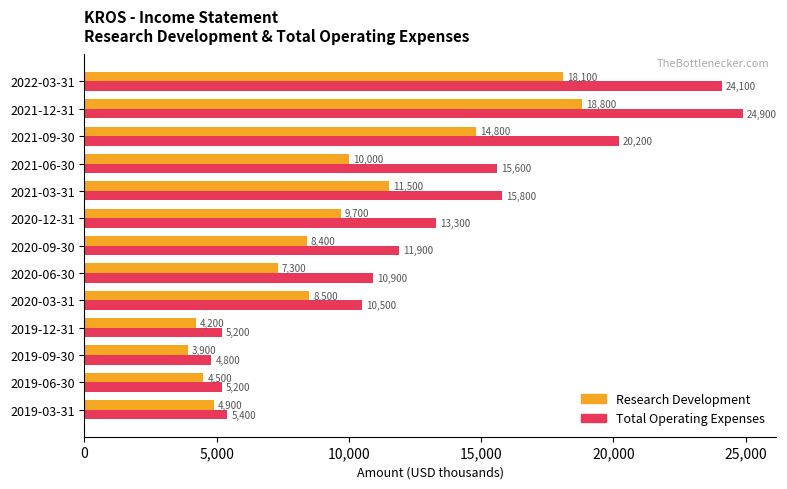

Which category has the highest value in the Research Development series?

2021-12-31